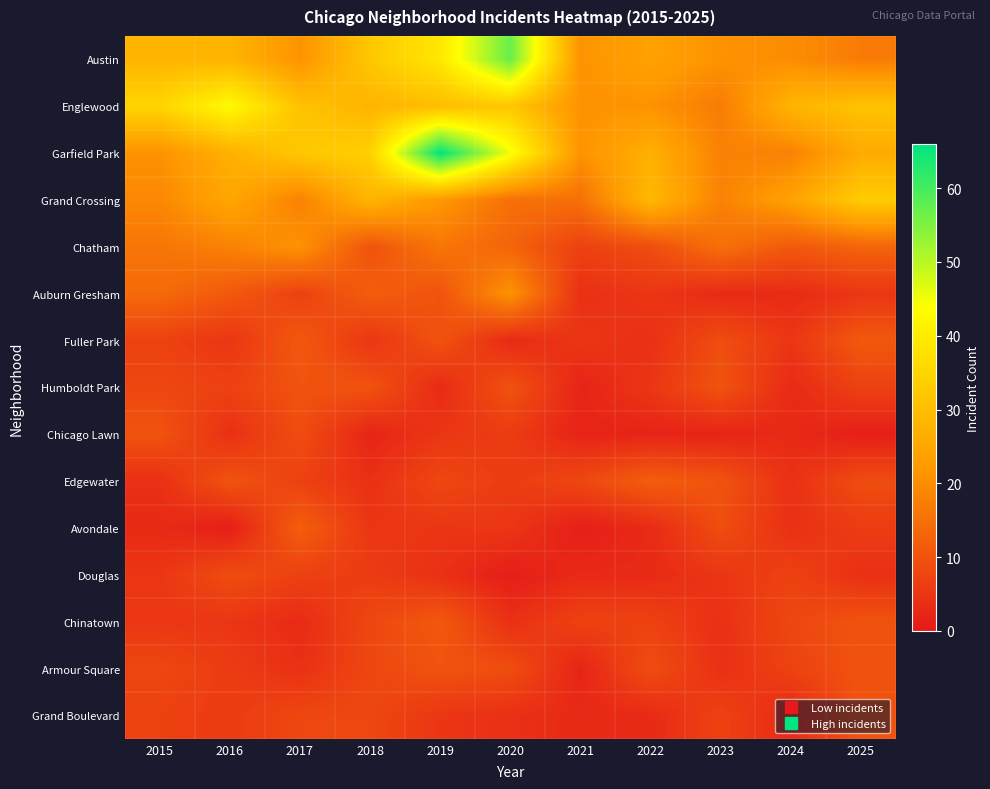

At how many categories does at least one series exceed 43?

2